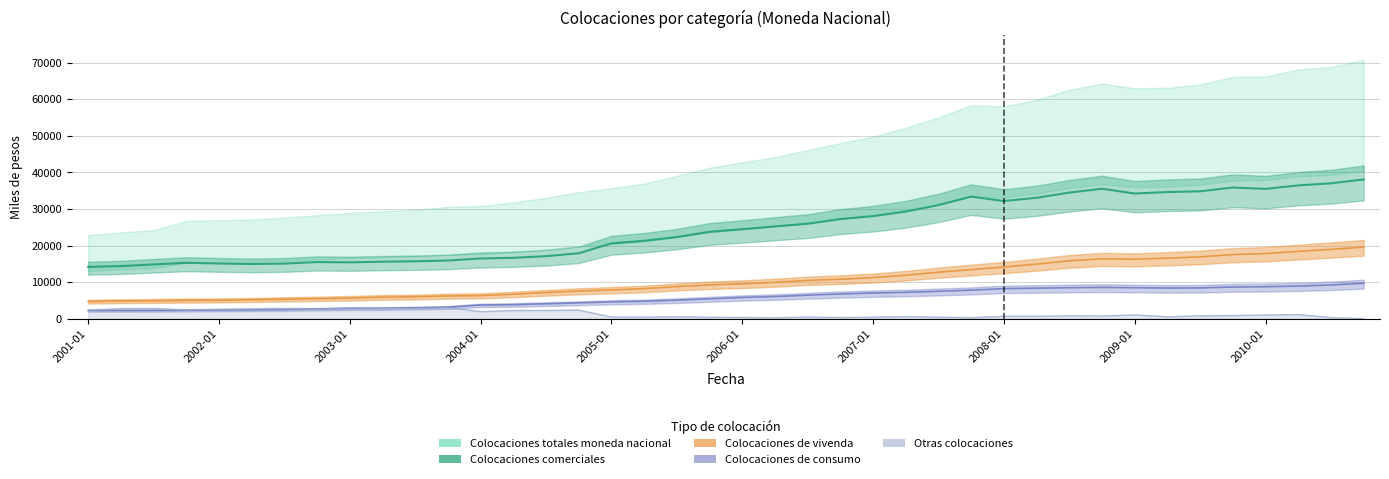

What is the minimum value shown in the chart?

39